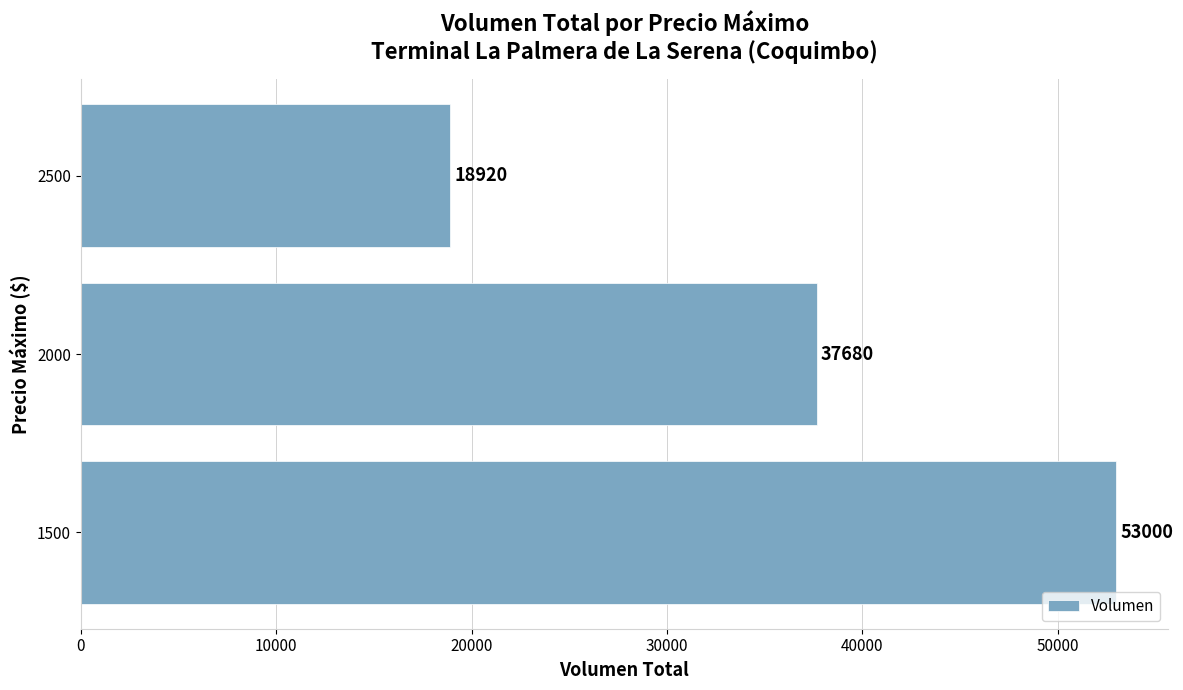

What is the average value?

36533